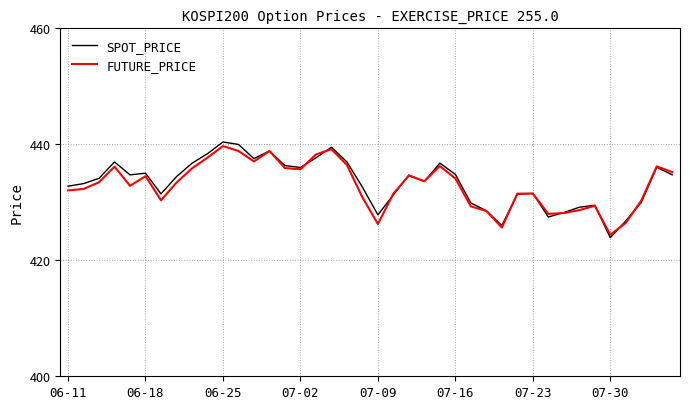

What is the minimum value for SPOT_PRICE?

423.9